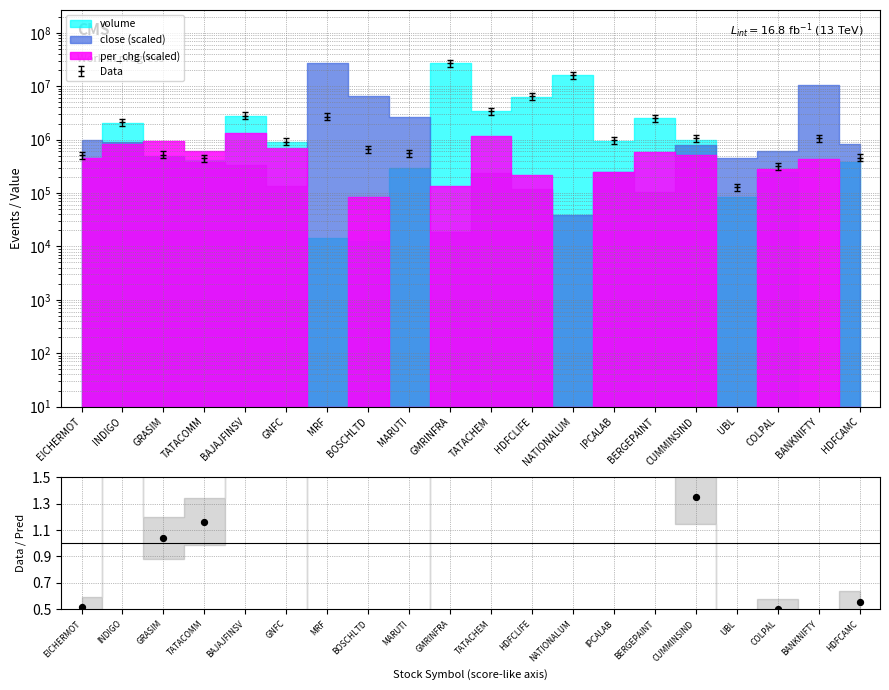

Which has a higher value, GRASIM or BANKNIFTY?

GRASIM